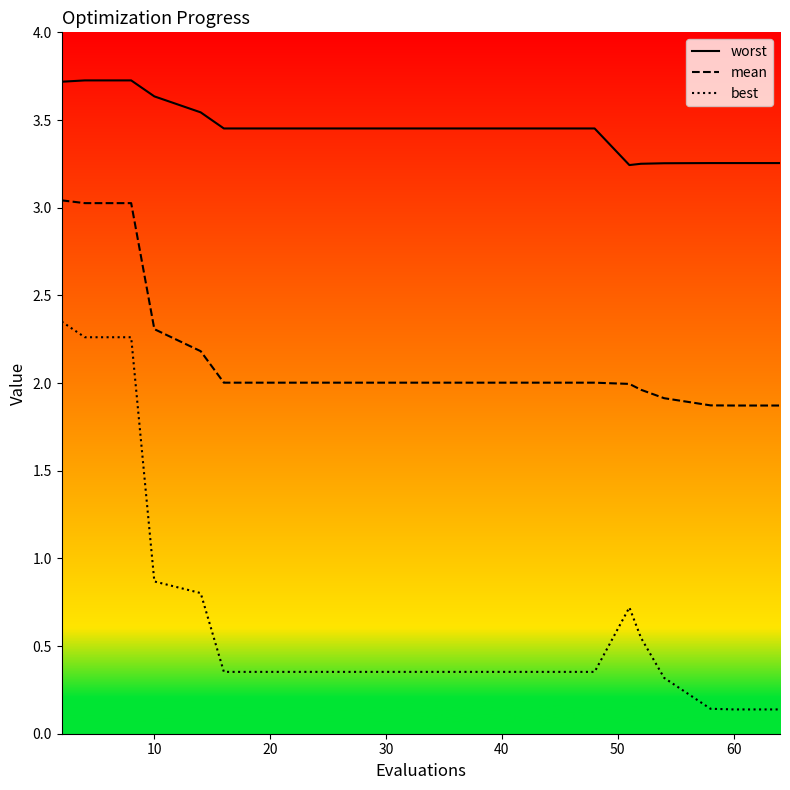

In best, how many points are higher than both neighbors (excluding endpoints)?

1